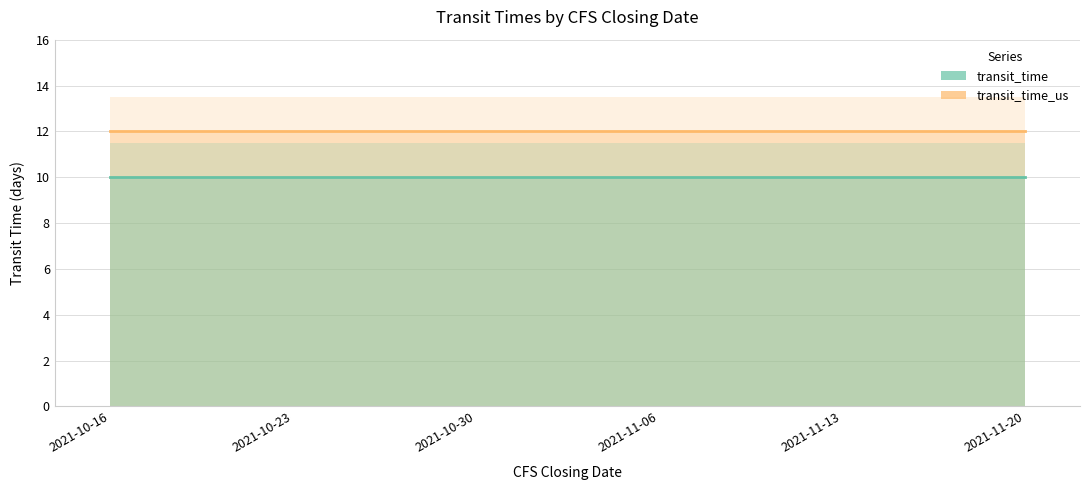

What is the label of the 6th point from the right?

2021-10-16